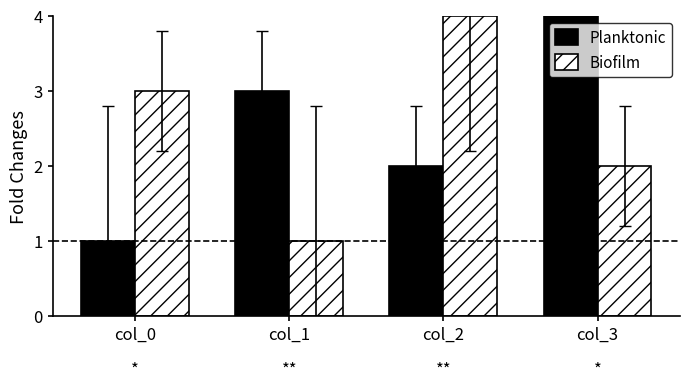

How many bars are there in each group?

2